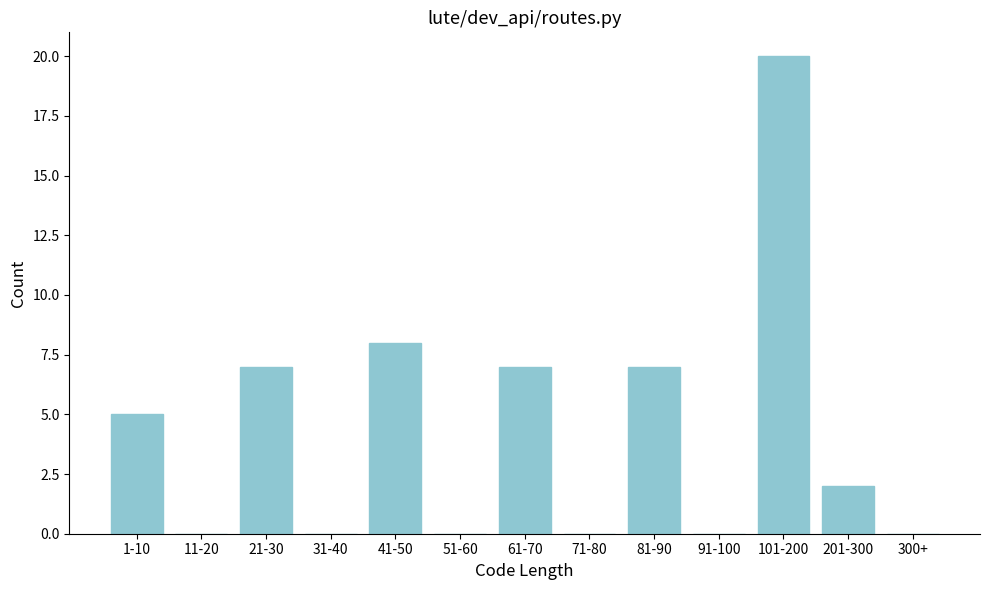

Reading left to right, what are all the values shown in this chart?

1-10=5	11-20=0	21-30=7	31-40=0	41-50=8	51-60=0	61-70=7	71-80=0	81-90=7	91-100=0	101-200=20	201-300=2	300+=0